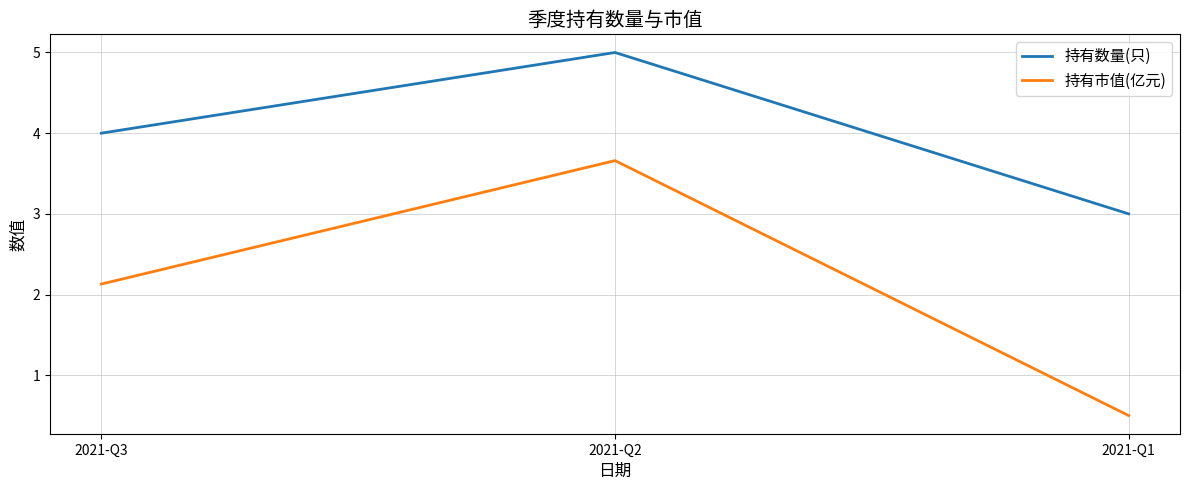

True or false: 持有数量(只) has a value of 2.1 at 2021-Q3.

False